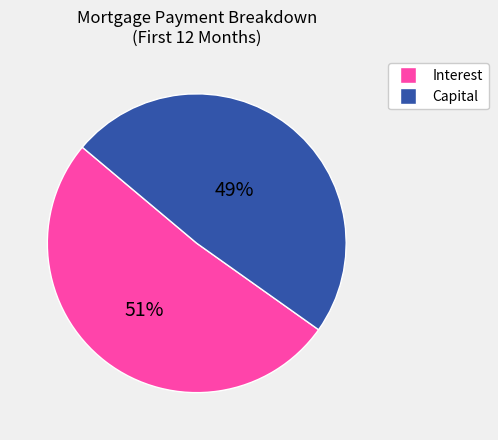

Is there any slice that represents more than half of the pie?

Yes